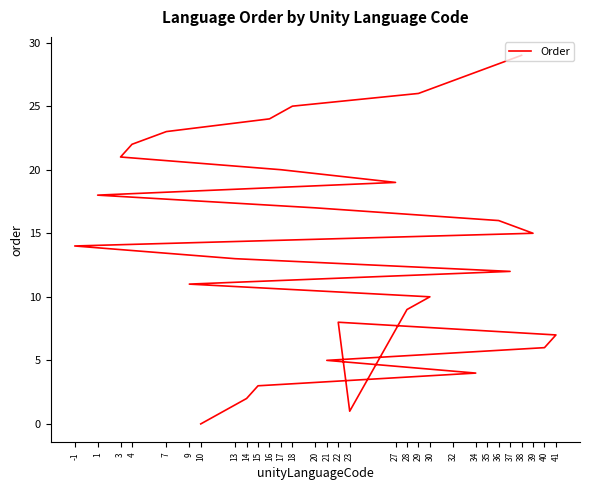

How many positive values are there?

29